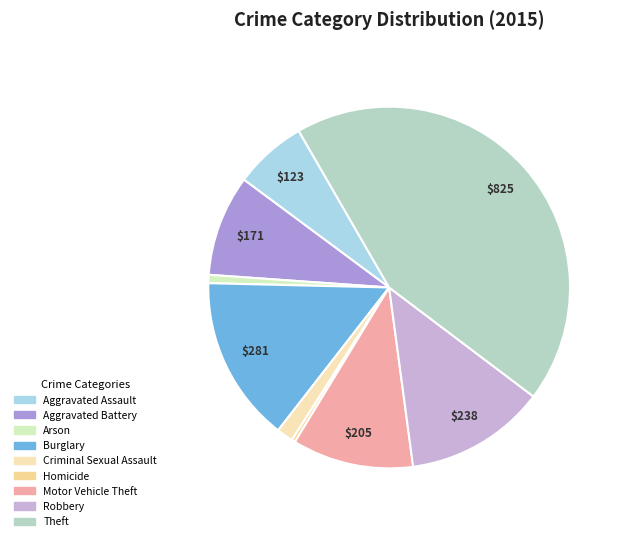

Count the number of slices in the pie.

9